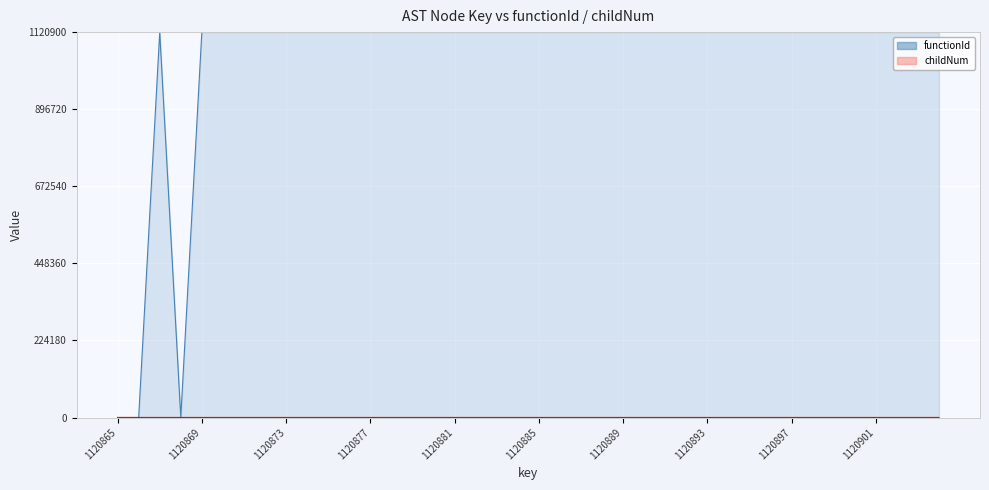

List the labels in order of functionId value, largest first.

1120867, 1120869, 1120870, 1120871, 1120872, 1120873, 1120874, 1120875, 1120876, 1120877, 1120878, 1120879, 1120880, 1120881, 1120882, 1120883, 1120884, 1120885, 1120886, 1120887, 1120888, 1120889, 1120890, 1120891, 1120892, 1120893, 1120894, 1120895, 1120896, 1120897, 1120898, 1120899, 1120900, 1120901, 1120902, 1120903, 1120904, 1120865, 1120866, 1120868